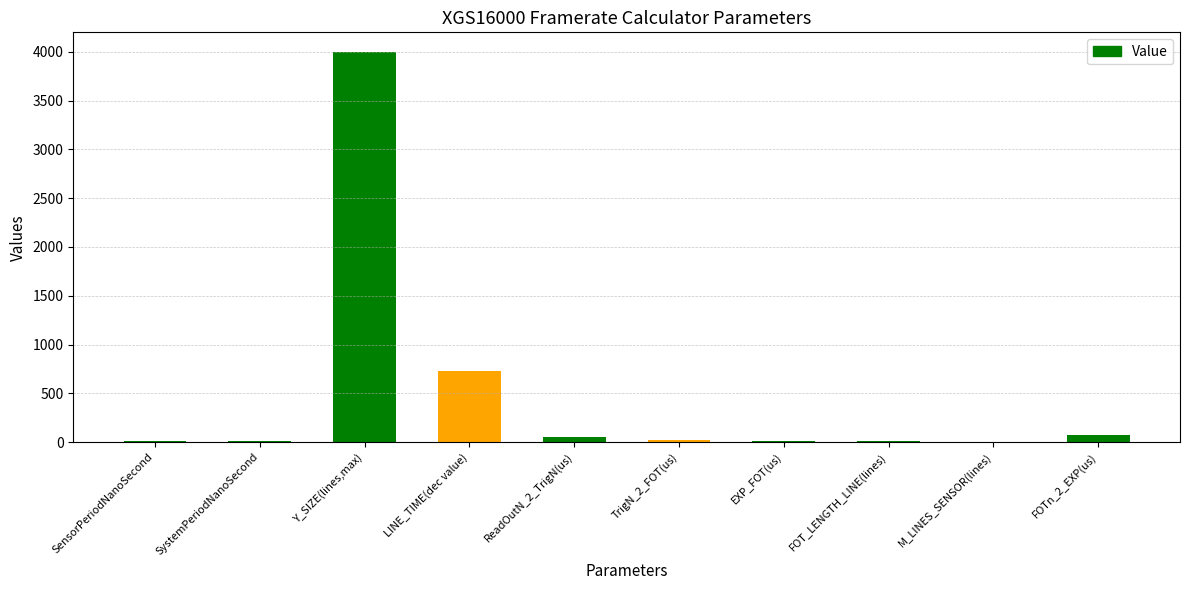

Between ReadOutN_2_TrigN(us) and LINE_TIME(dec value), which is larger?

LINE_TIME(dec value)